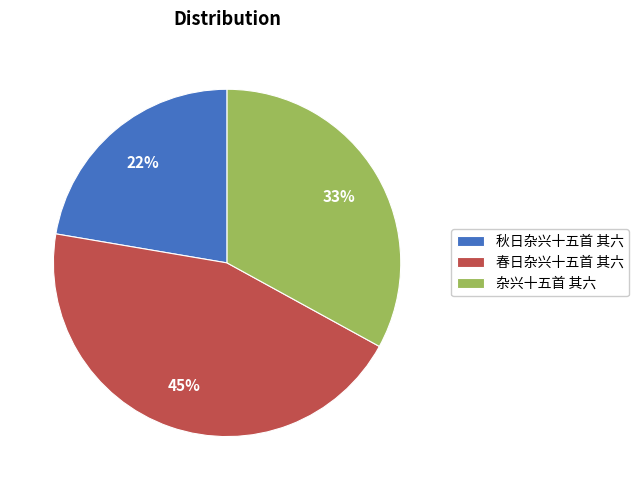

To the nearest percent, what portion does 春日杂兴十五首 其六 represent?

45%